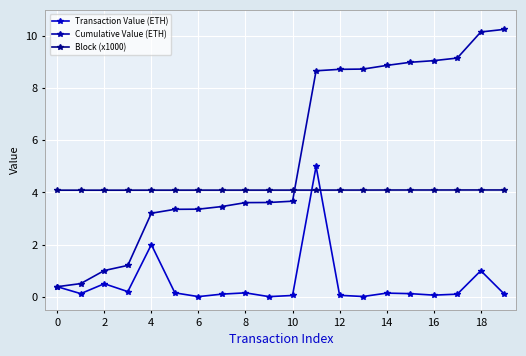

Is this an area chart (filled region under the line)?

No